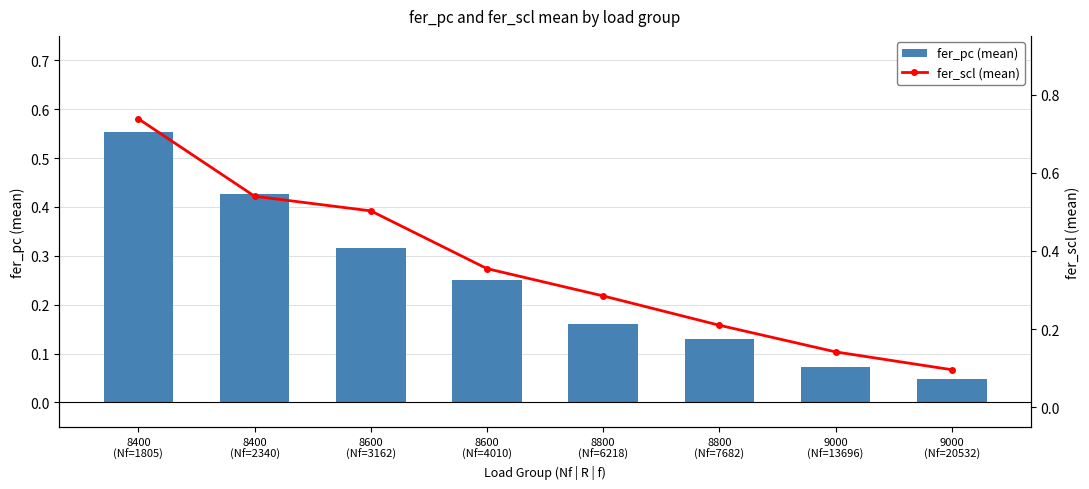

Is the value of fer_pc (mean) at 8600
(Nf=3162) greater than the value of fer_scl (mean) at 8600
(Nf=3162)?

No